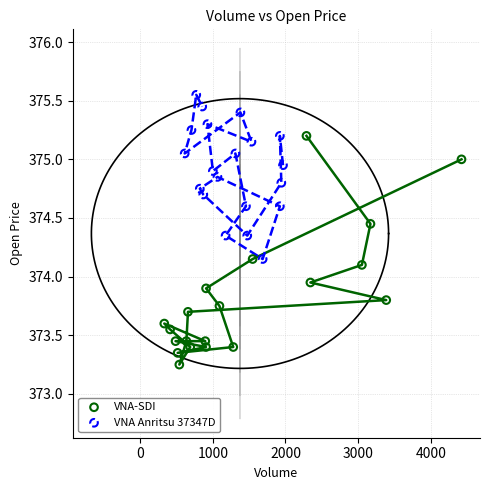

What are all the series names shown in the legend?

VNA-SDI, VNA Anritsu 37347D